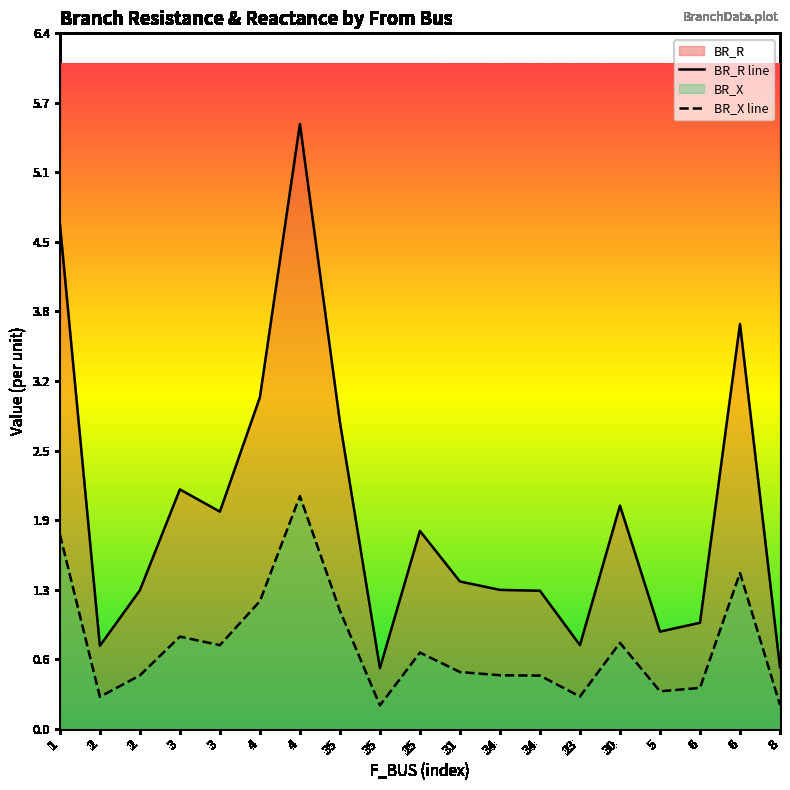

Where is the first local maximum for BR_X line?

3